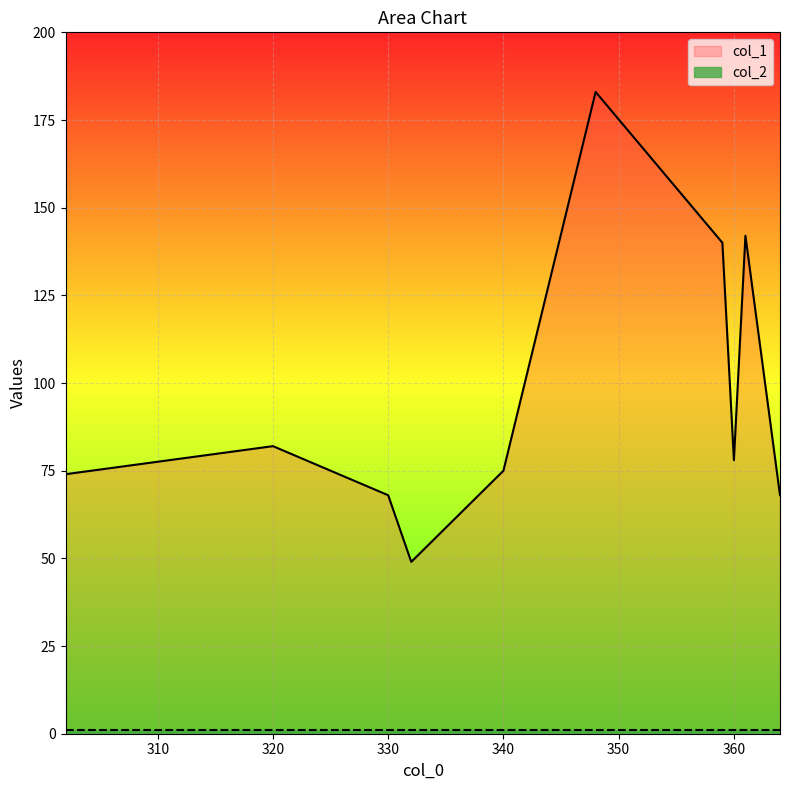

At which label does col_1 first exceed 78?

320